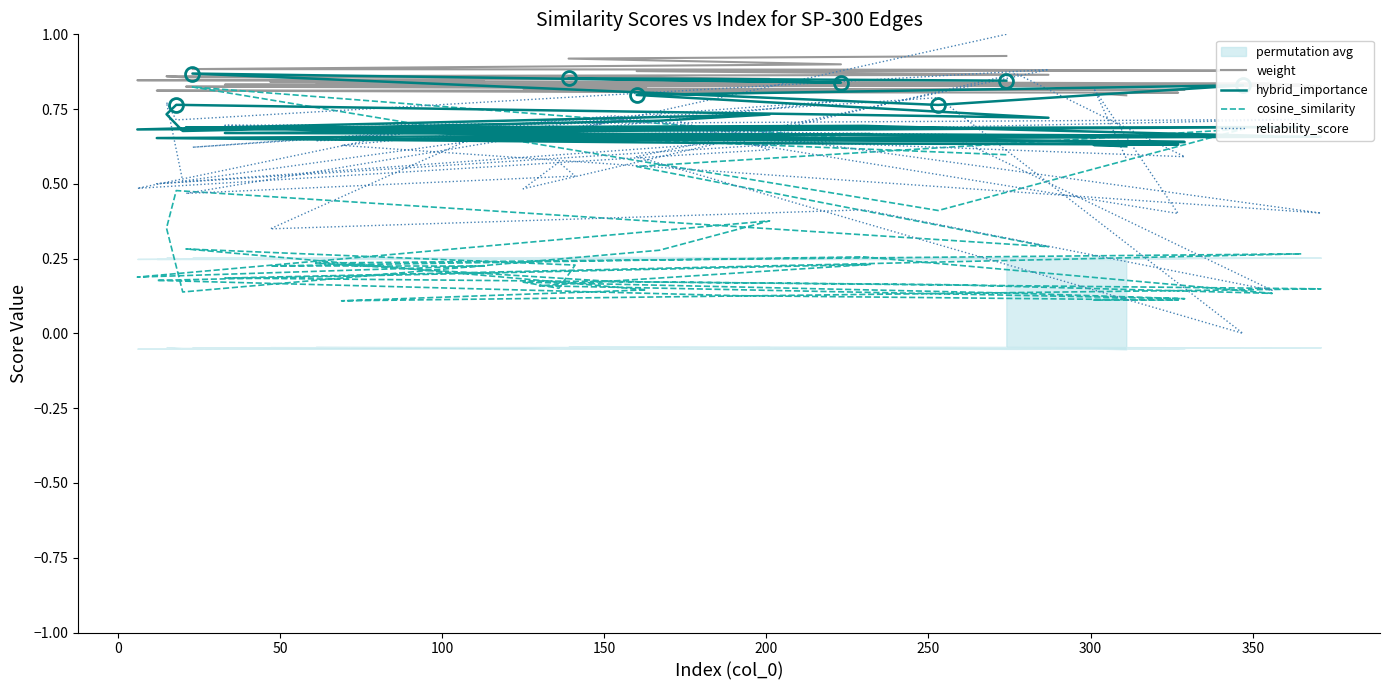

How many data points does each series have?

40